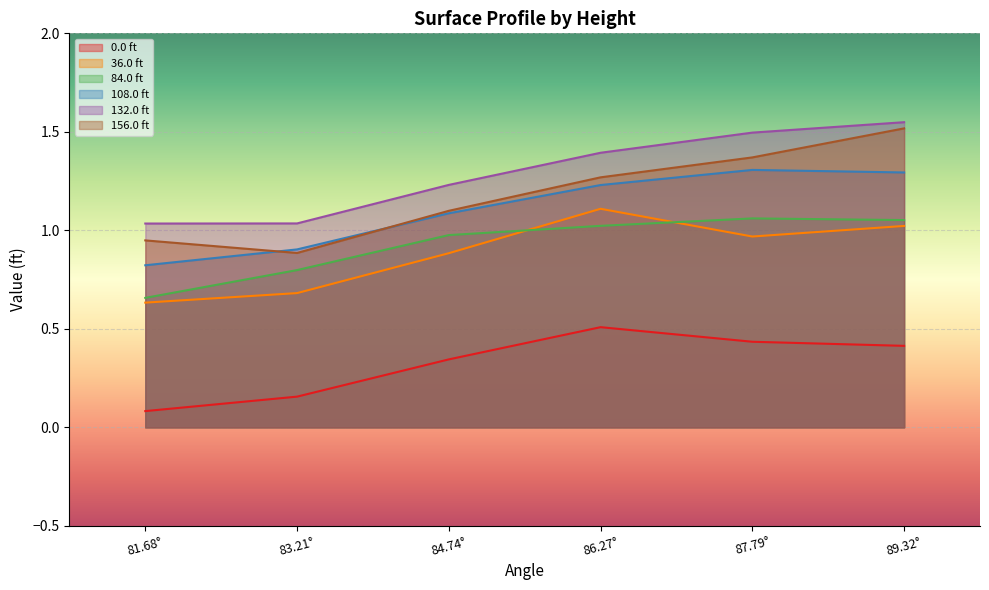

Which series has the largest total across all categories?

132.0 ft